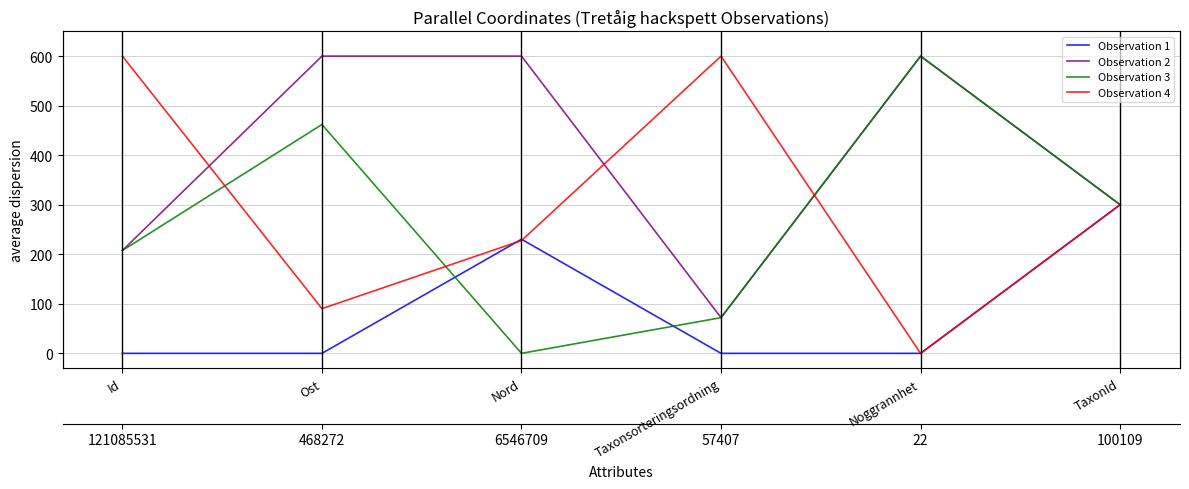

True or false: Observation 3 and Observation 2 intersect in this chart.

False